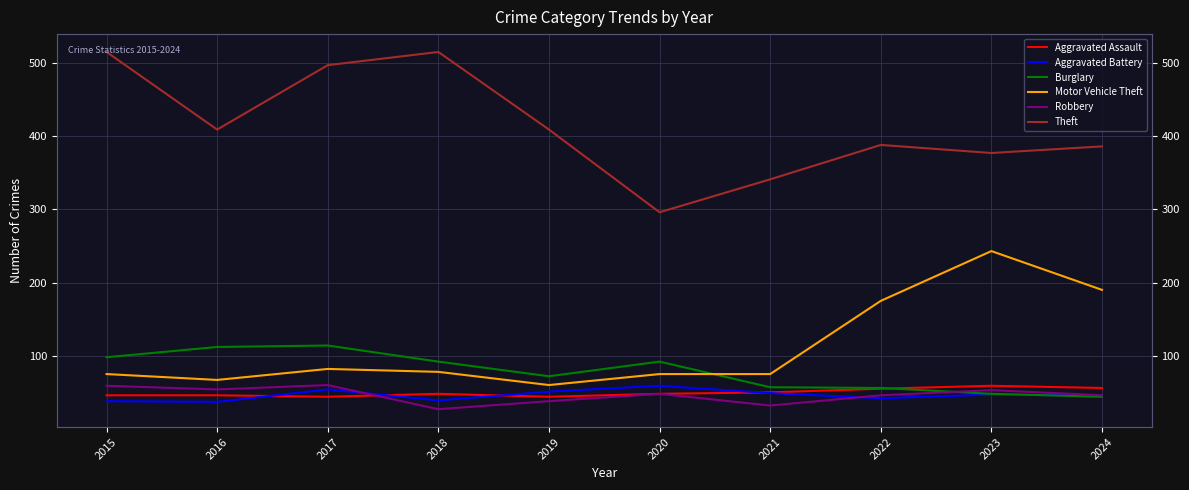

Which label corresponds to the largest value in the chart?

2015